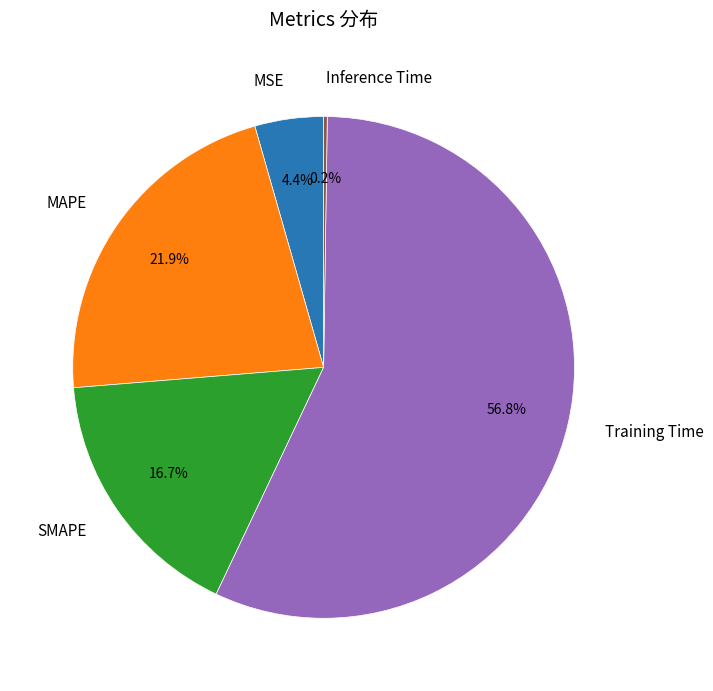

To the nearest percent, what is the difference between the MAPE and SMAPE slice percentages?

5%